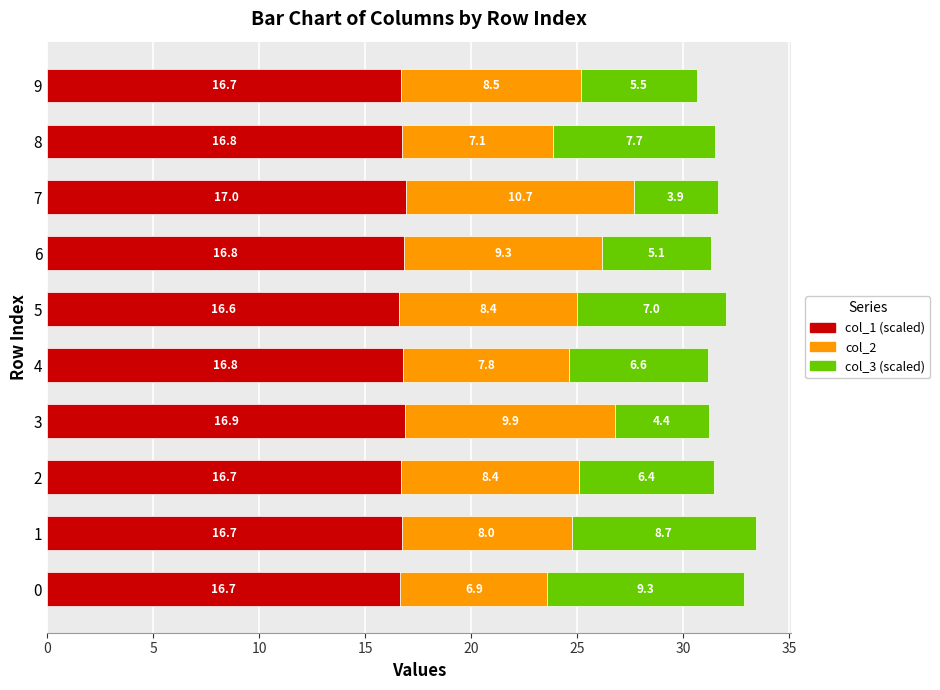

What is the difference between the second highest and second lowest values in the col_1 (scaled) series?

0.2